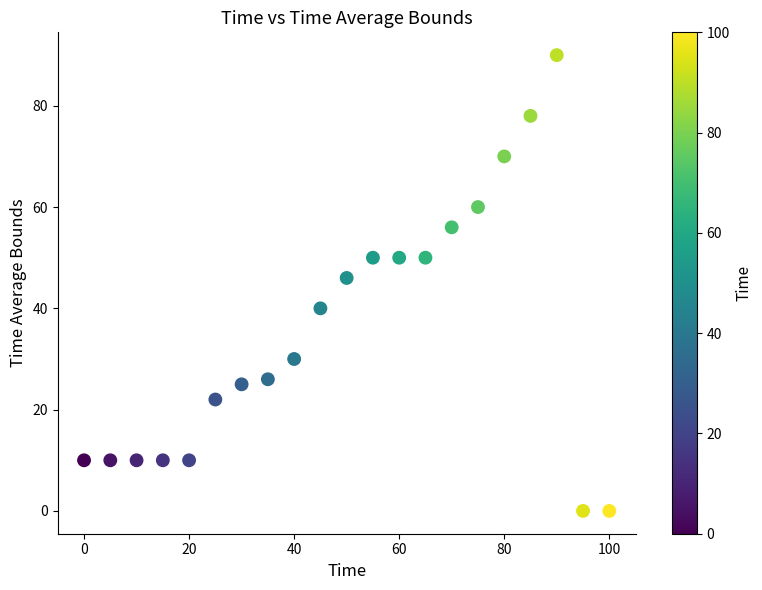

What Y value in the scatter plot is closest to 45?

46